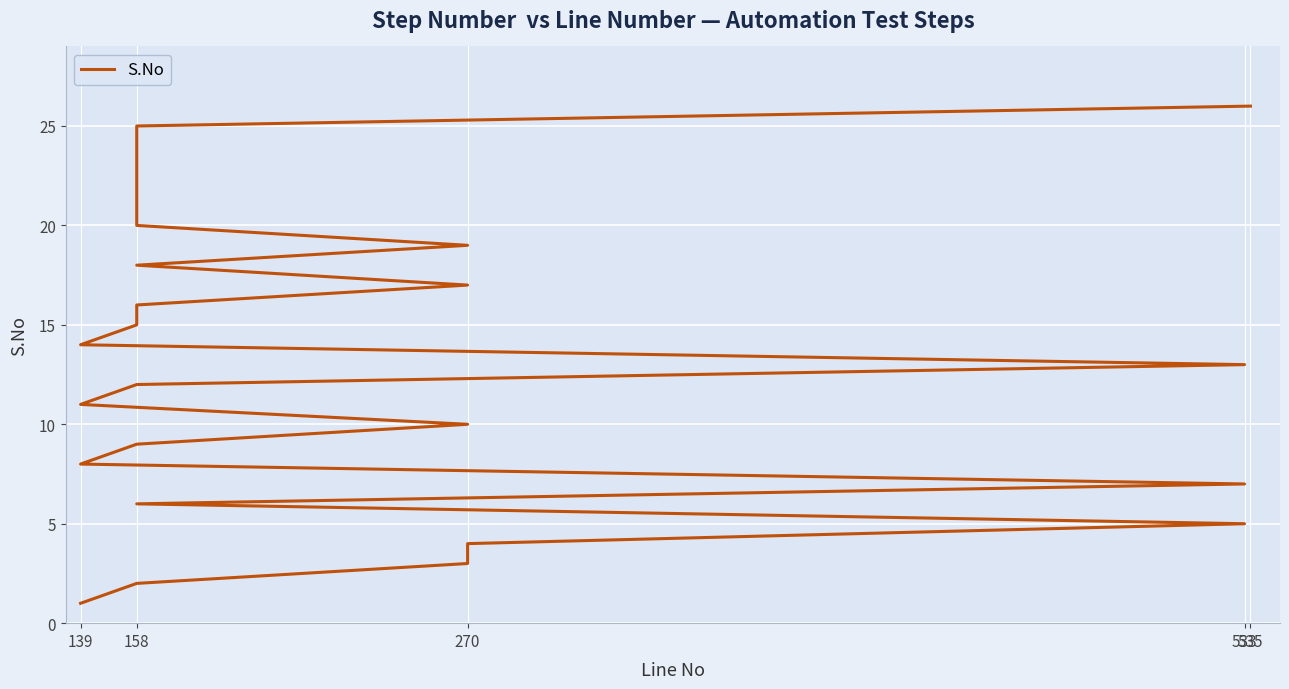

What is the label of the 6th point from the left?

158